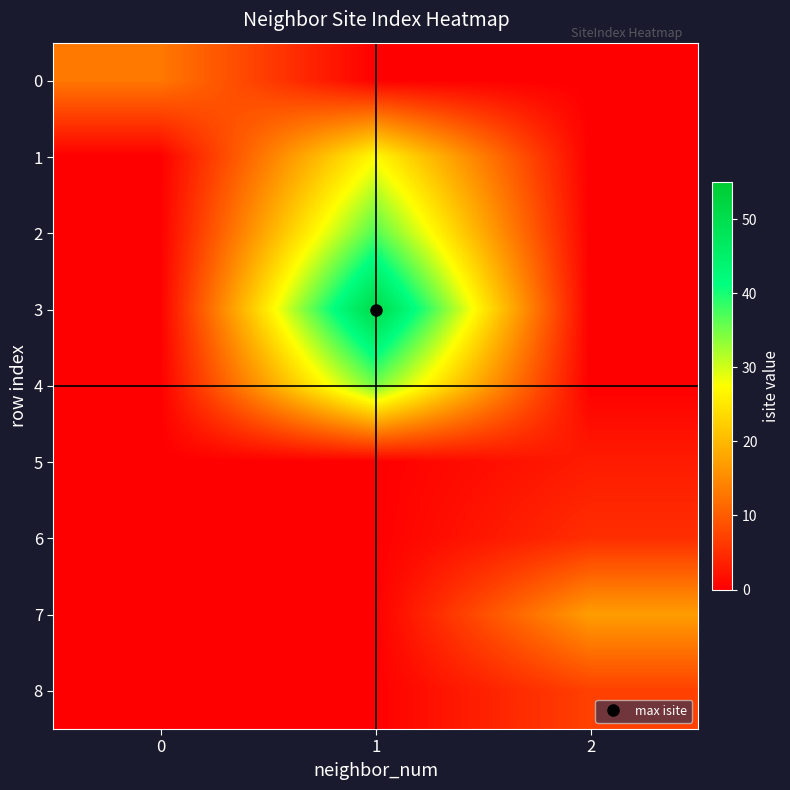

Reading left to right, what are all the values shown in this chart?

row_0: 0=13	1=0	2=0
row_1: 0=0	1=27	2=0
row_2: 0=0	1=37	2=0
row_3: 0=0	1=51	2=0
row_4: 0=0	1=35	2=0
row_5: 0=0	1=0	2=3
row_6: 0=0	1=0	2=5
row_7: 0=0	1=0	2=17
row_8: 0=0	1=0	2=7